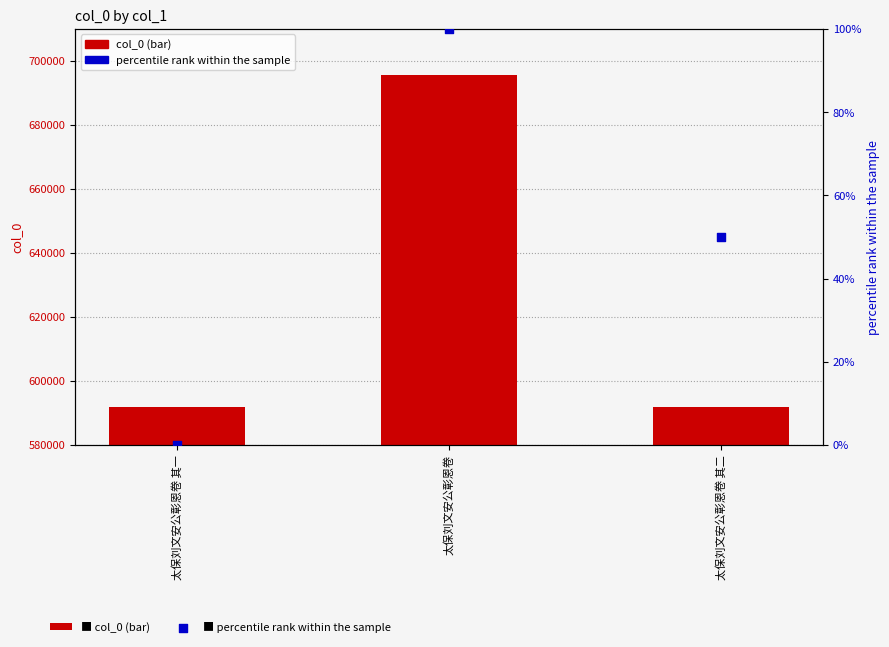

Is the value of percentile rank within the sample at 太保刘文安公彰恩卷 其一 greater than the value of col_0 at 太保刘文安公彰恩卷 其一?

No